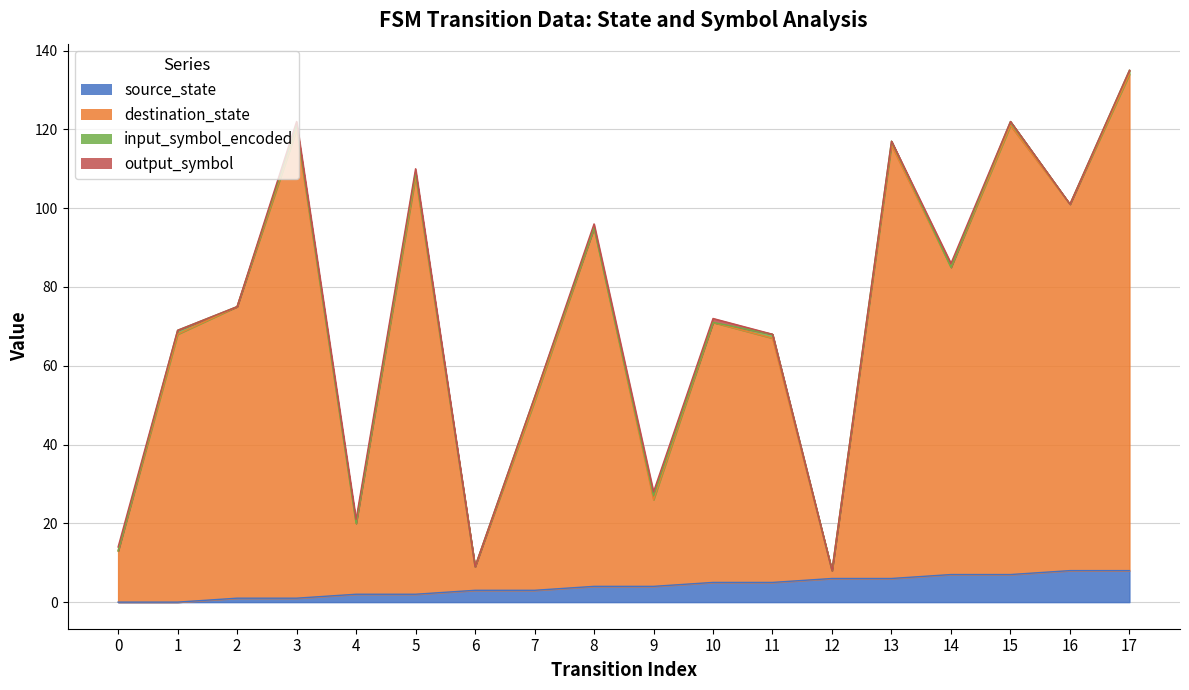

True or false: source_state has a value of 2 at 4.

True